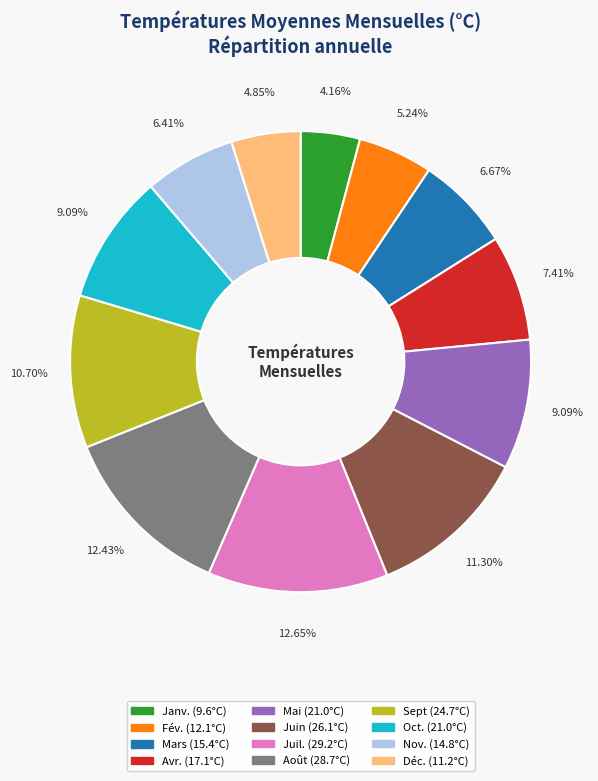

True or false: Déc. accounts for 5% of the total.

True